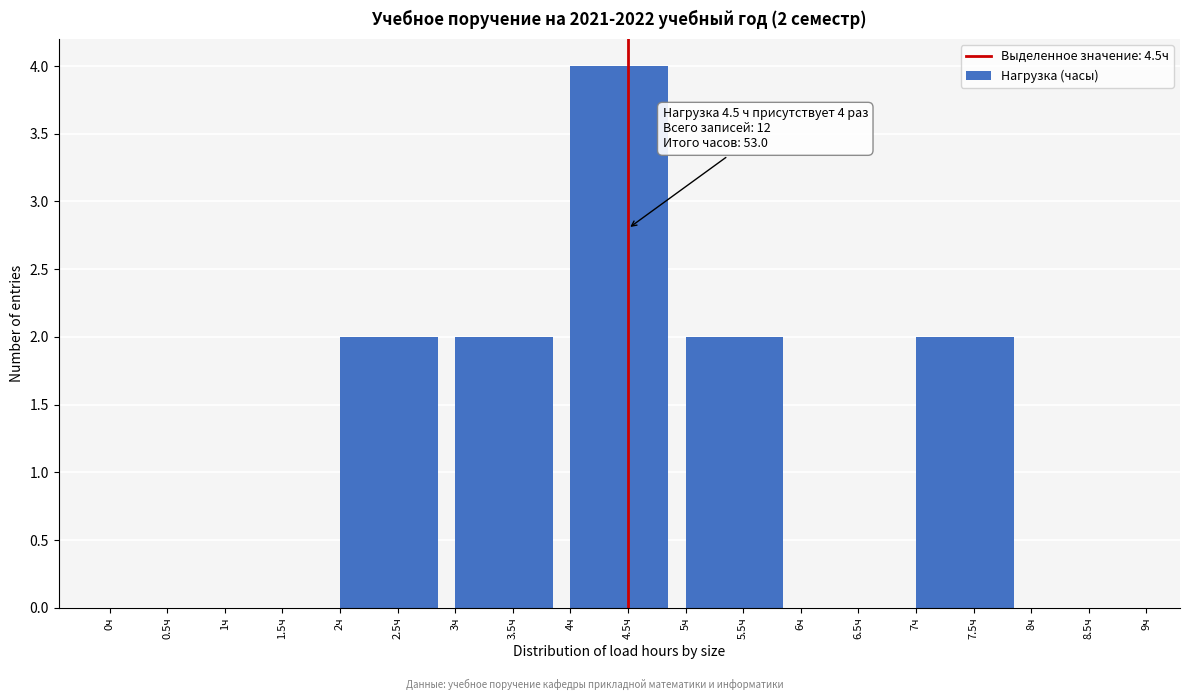

Which range on the x-axis has the tallest bar?

4 to 5